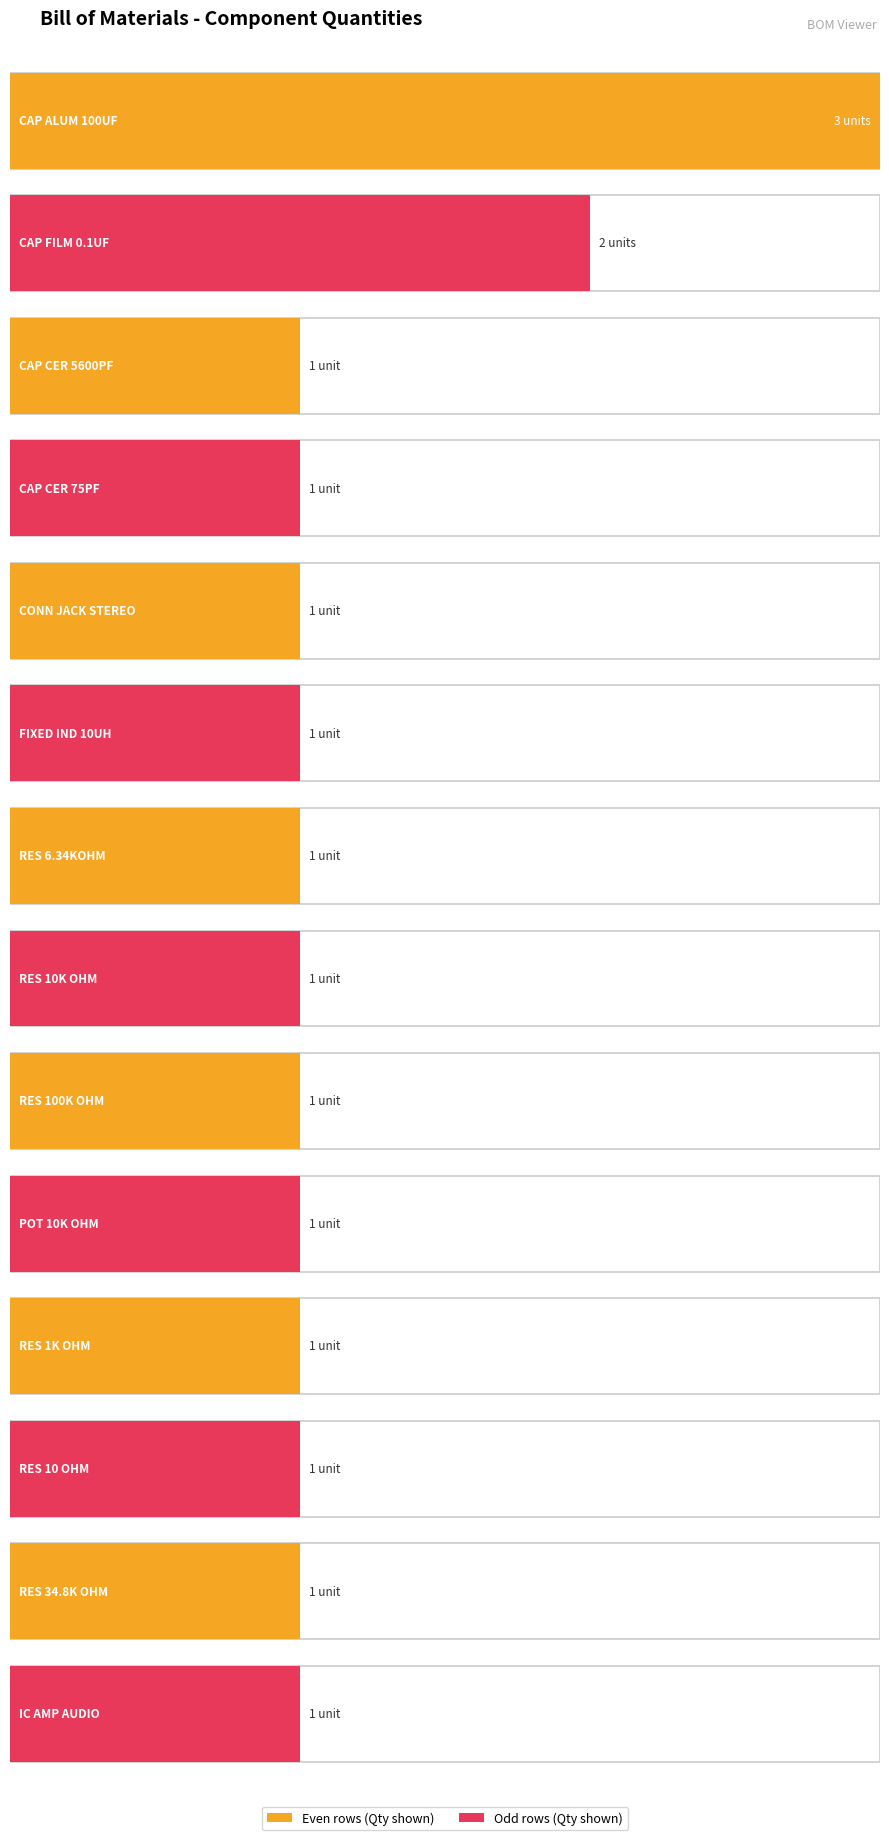

Is it true that the value at RNCP0805FTD10R0CT-ND is 2?

False